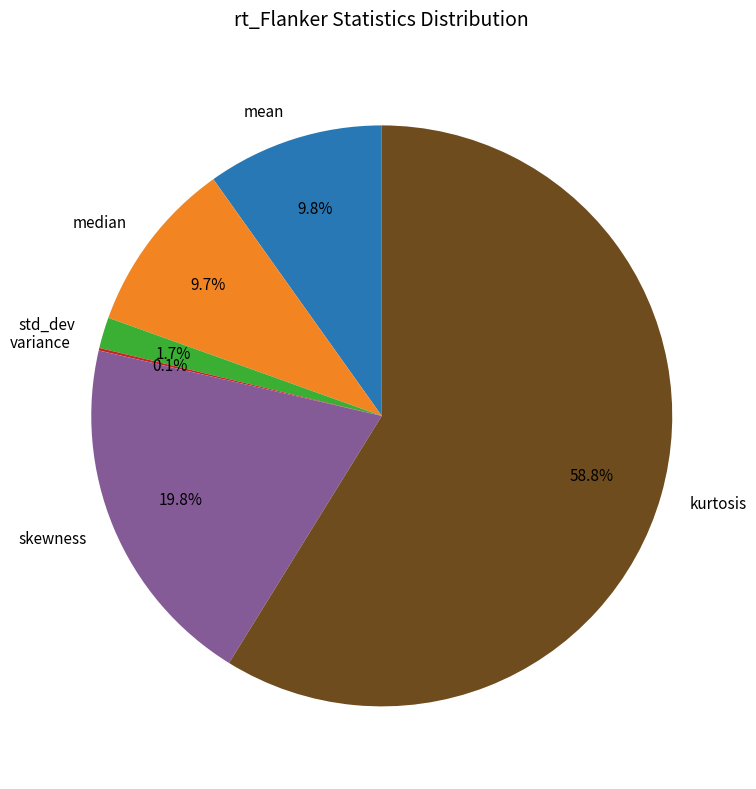

The kurtosis slice represents 59% of the pie. True or false?

True